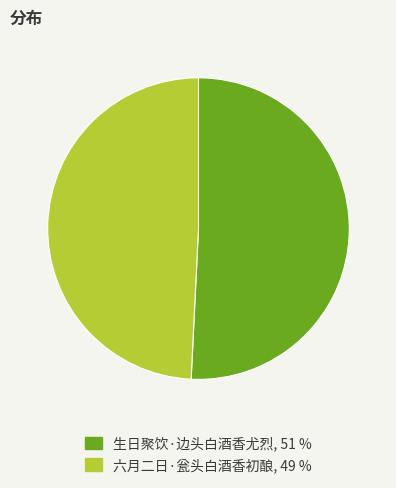

Rank the categories by value from highest to lowest.

生日聚饮·边头白酒香尤烈, 六月二日·瓮头白酒香初酿